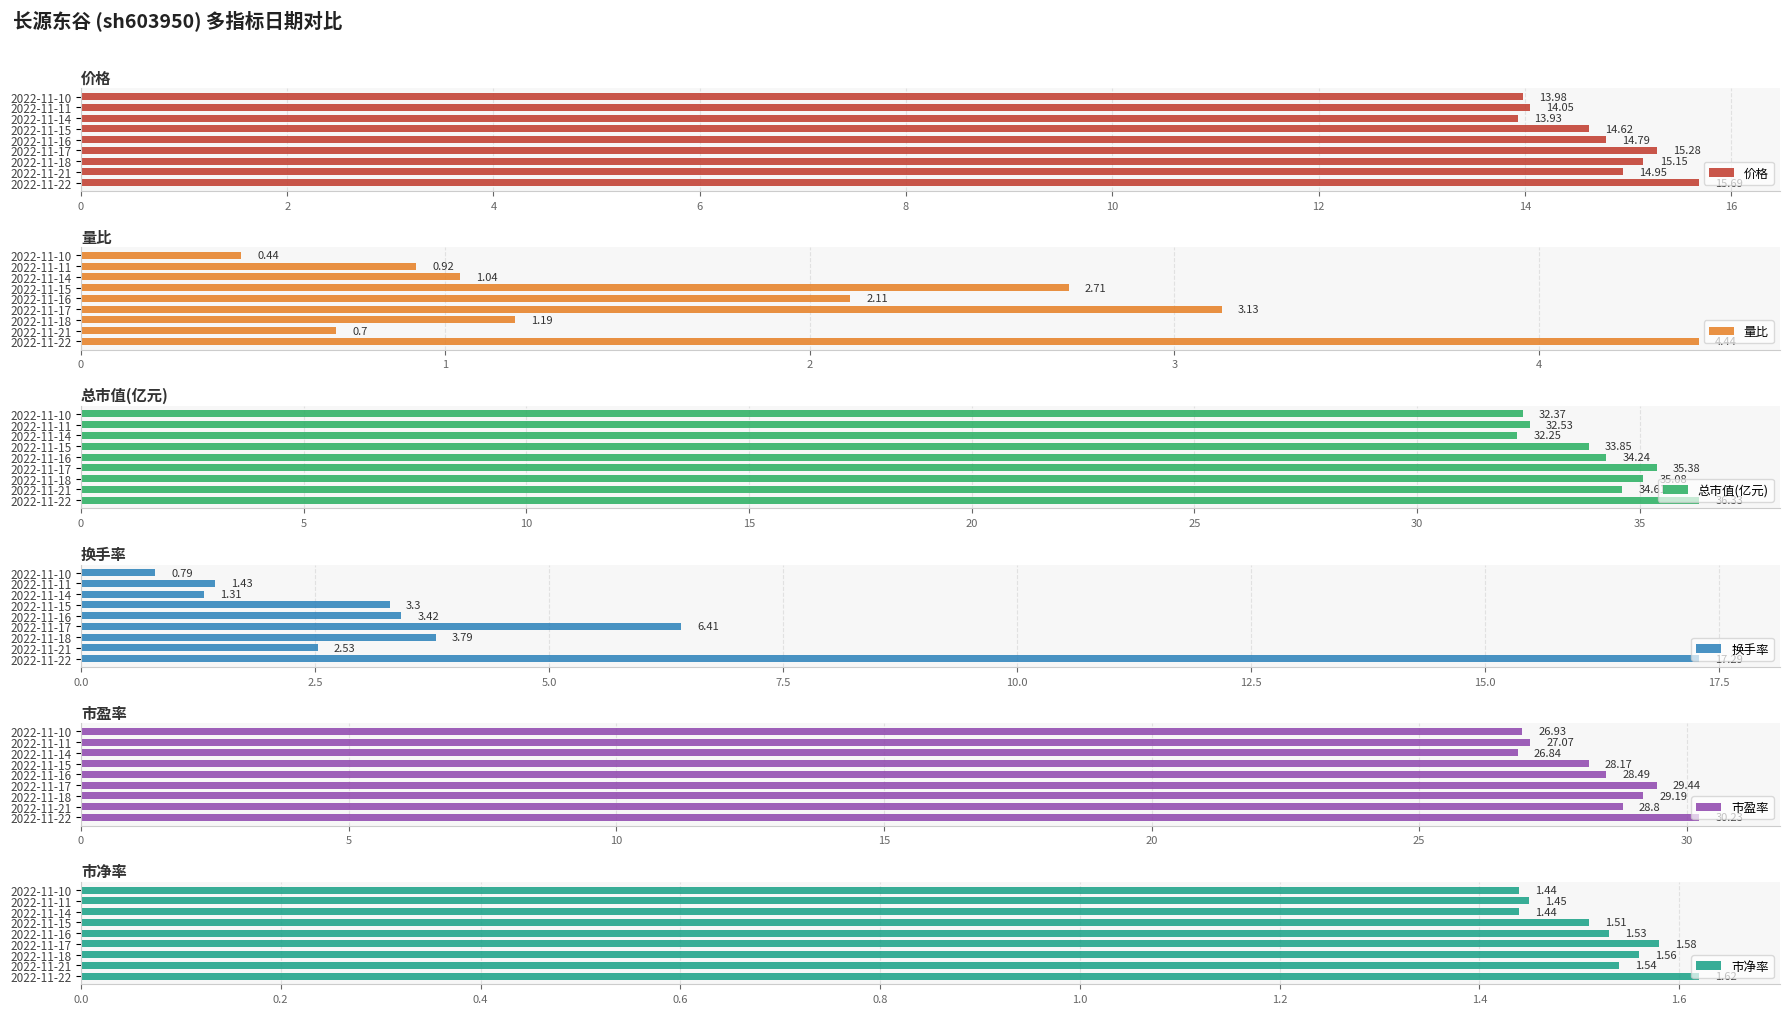

The value of 价格 at 2022-11-17 is 4.4. True or false?

False